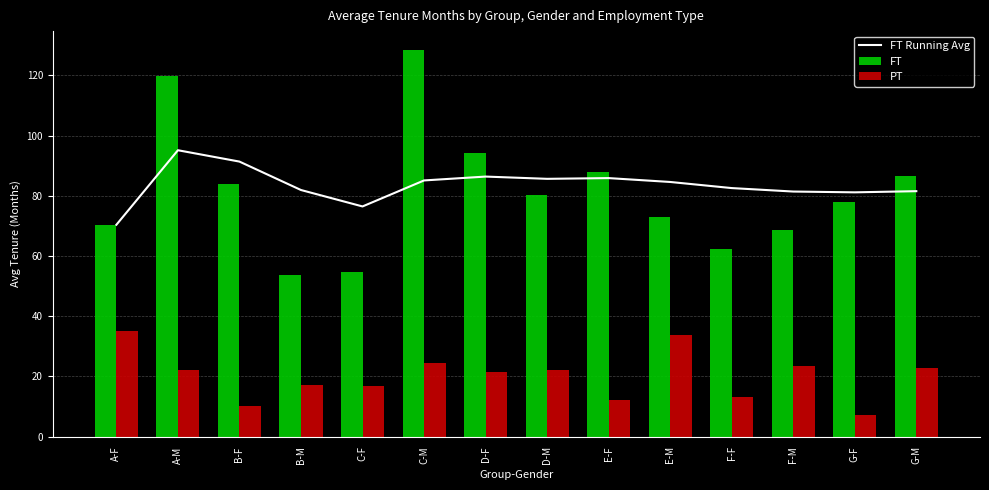

Which has a higher value, F-M or A-F?

F-M